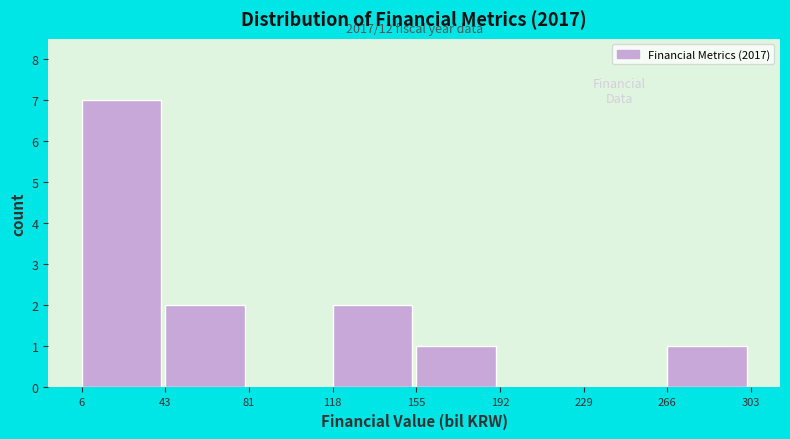

Which range on the x-axis has the tallest bar?

6 to 43